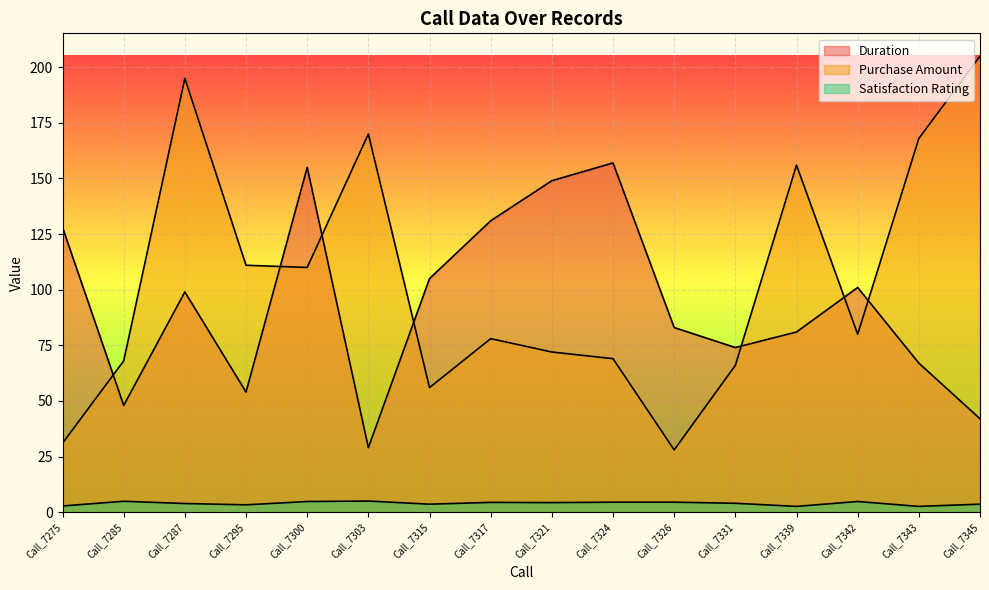

The value of Purchase Amount at Call_7342 is 80.0. True or false?

True